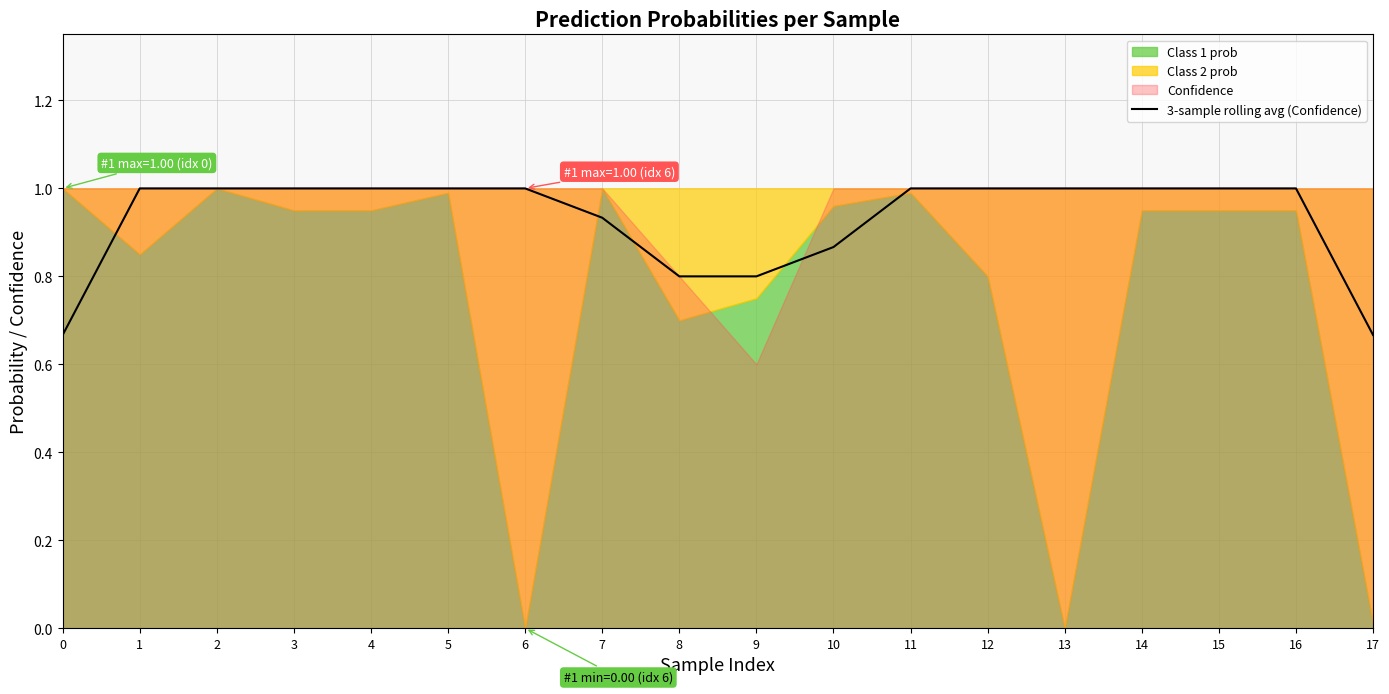

Does the chart display data point markers on the line(s)?

No